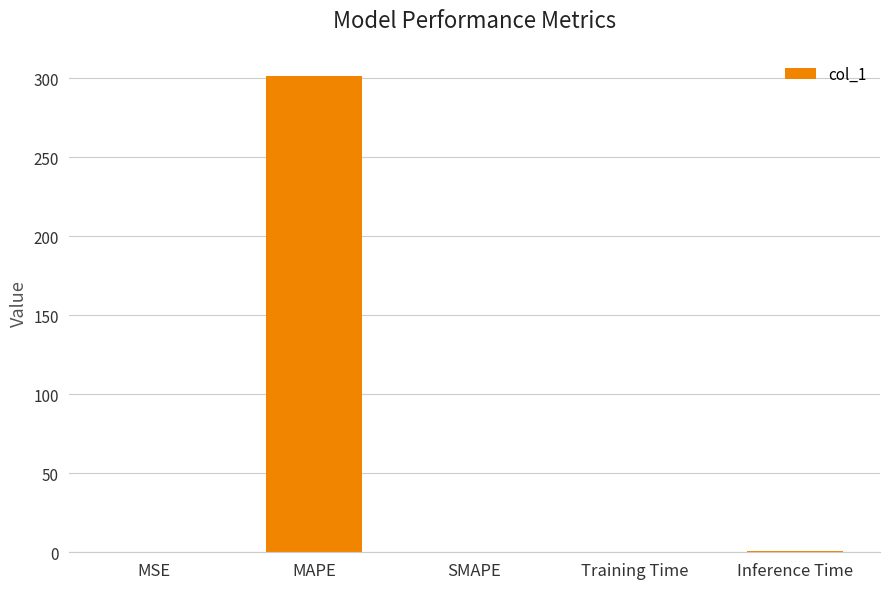

Which has a higher value, MAPE or Training Time?

MAPE